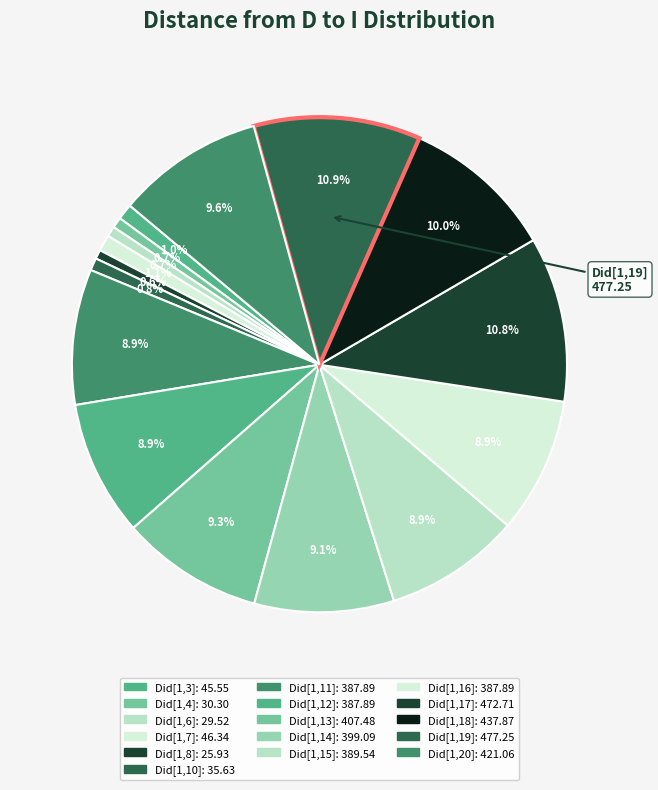

How many segments does this pie chart have?

16